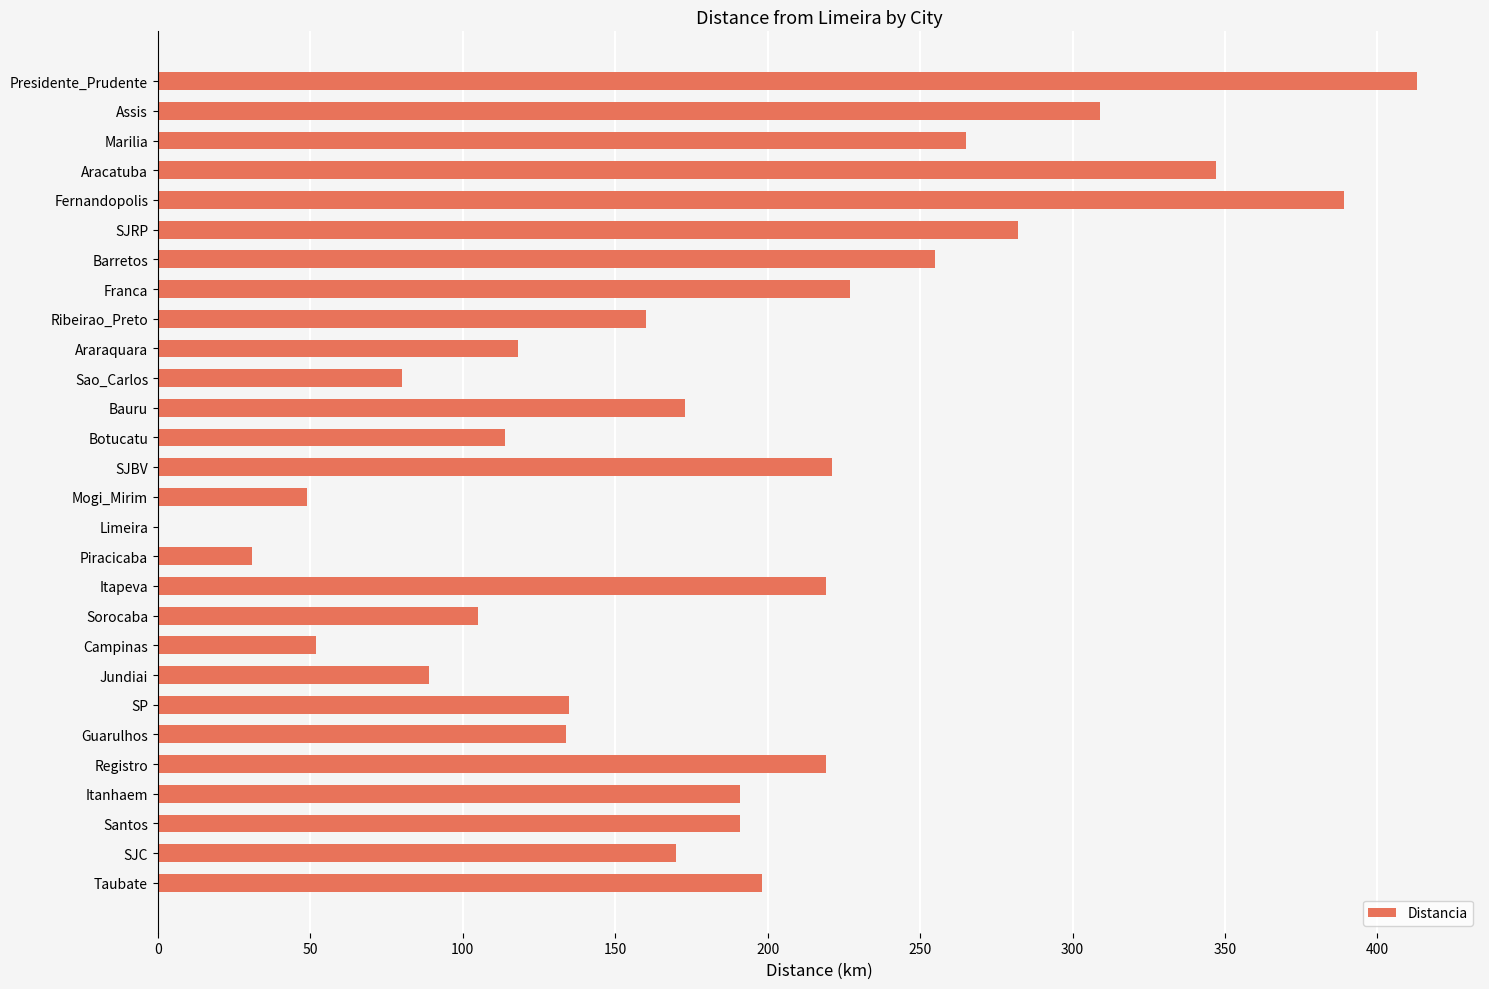

What is the sum of the values at Guarulhos and Mogi_Mirim?

183